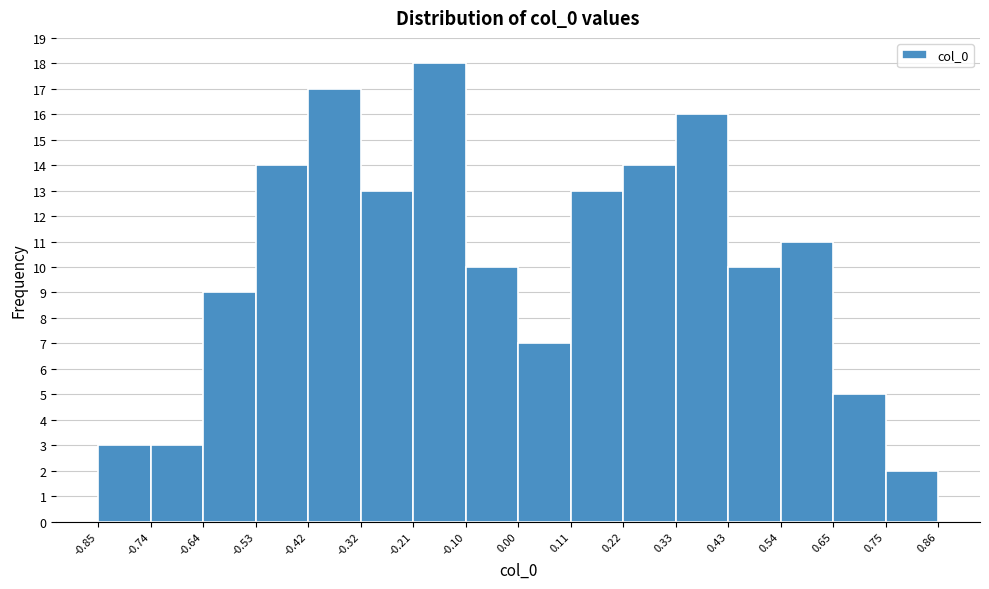

What is the height of the bar covering 0.00 to 0.11 on the x-axis? The values are not printed on the chart, so give them approximately, as read against the axis.

7